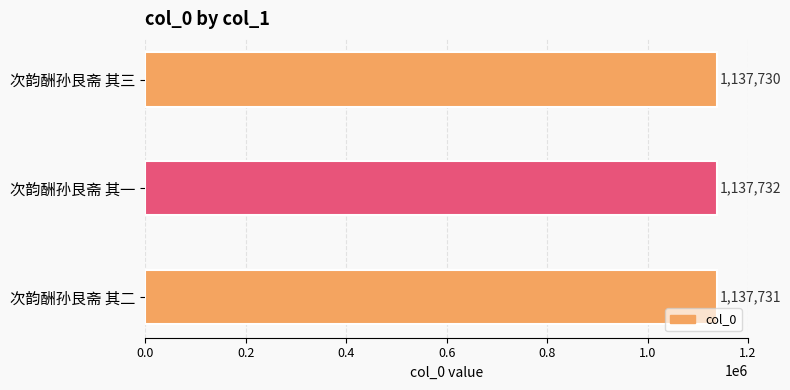

List the labels in order of value, smallest first.

次韵酬孙艮斋 其三, 次韵酬孙艮斋 其二, 次韵酬孙艮斋 其一